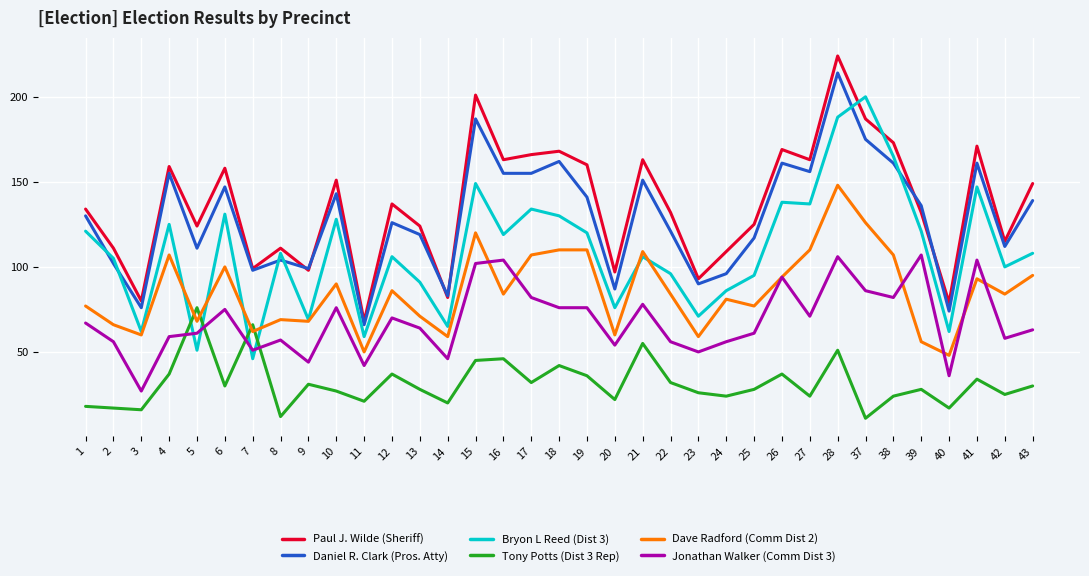

Does the chart display data point markers on the line(s)?

No